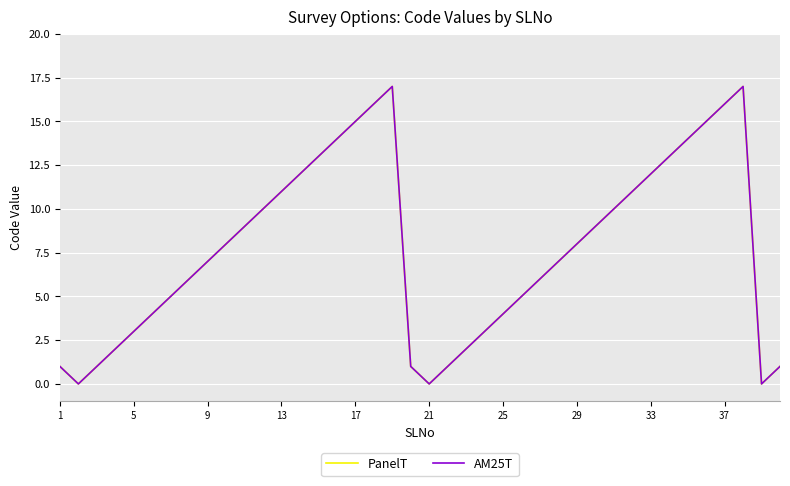

True or false: AM25T and PanelT cross at least once.

False